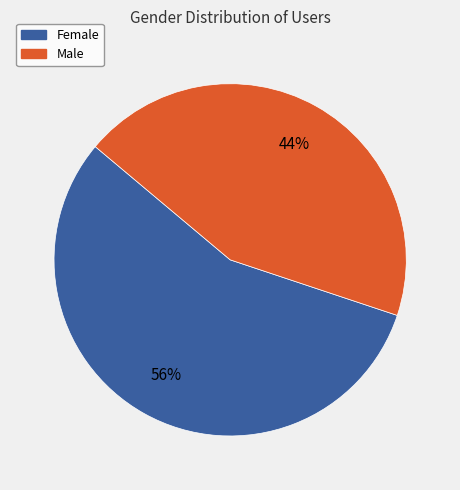

To the nearest percent, what percentage of the pie is Female?

56%